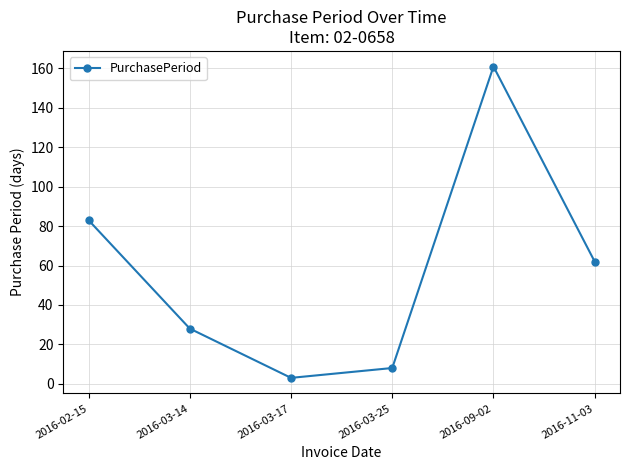

Count the number of categories in the chart.

6